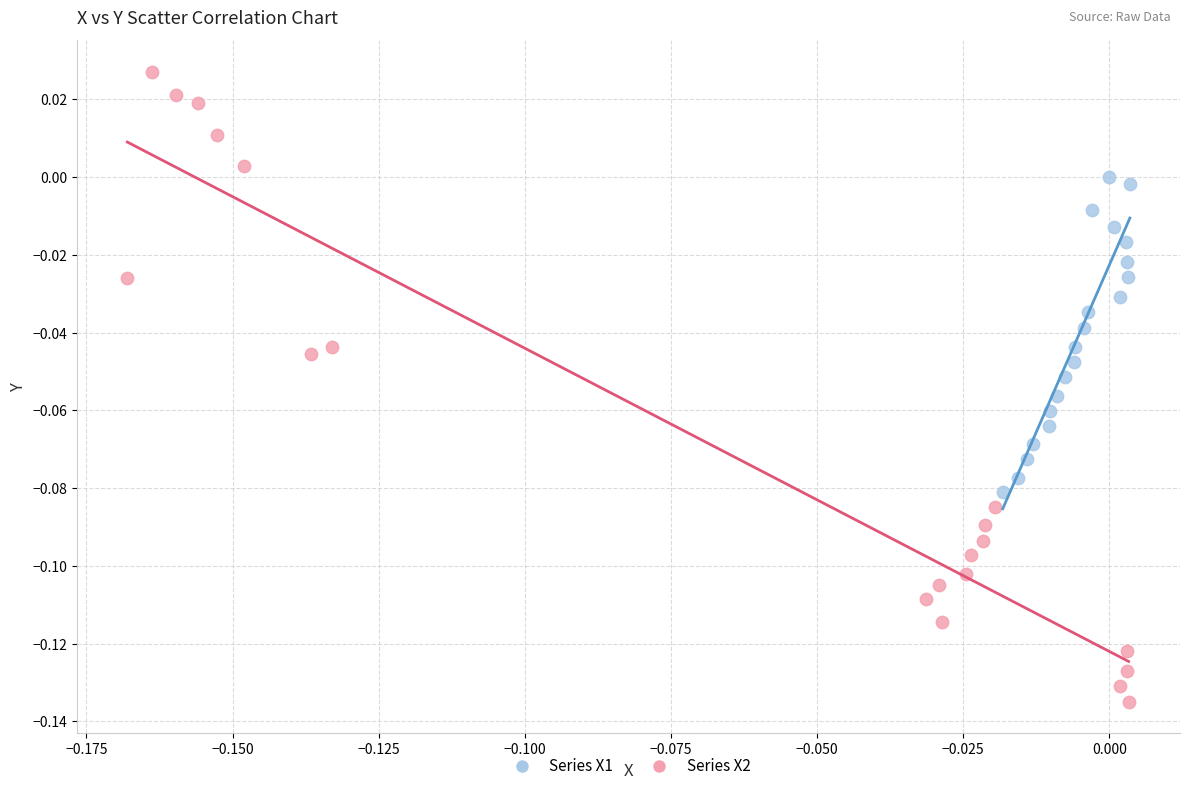

Which series reaches the maximum Y coordinate?

Series X2